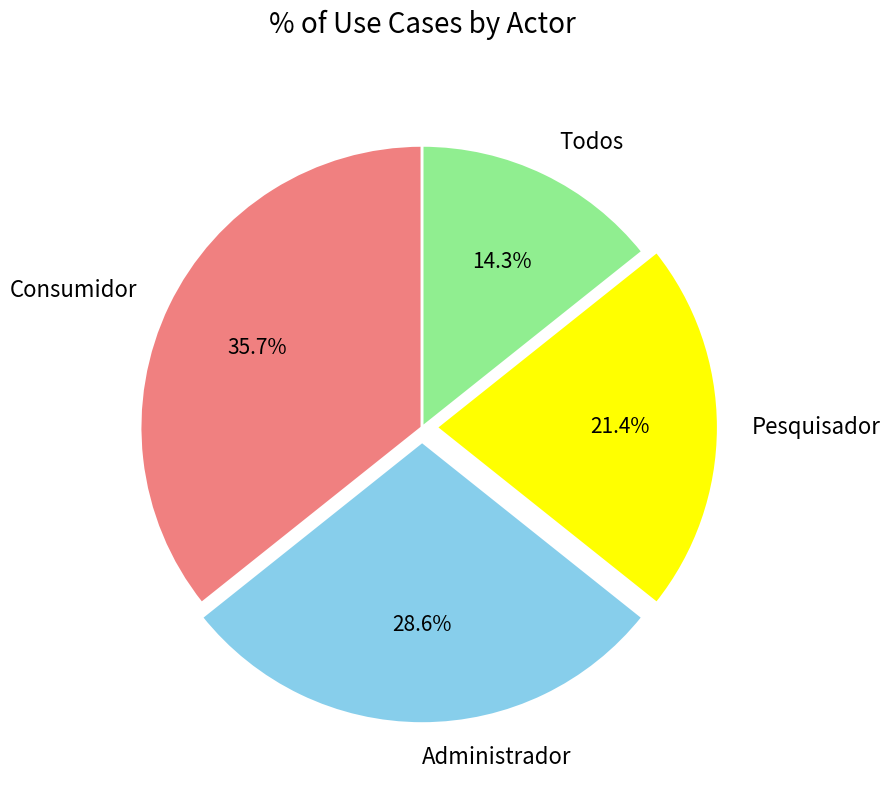

True or false: Consumidor accounts for 36% of the total.

True